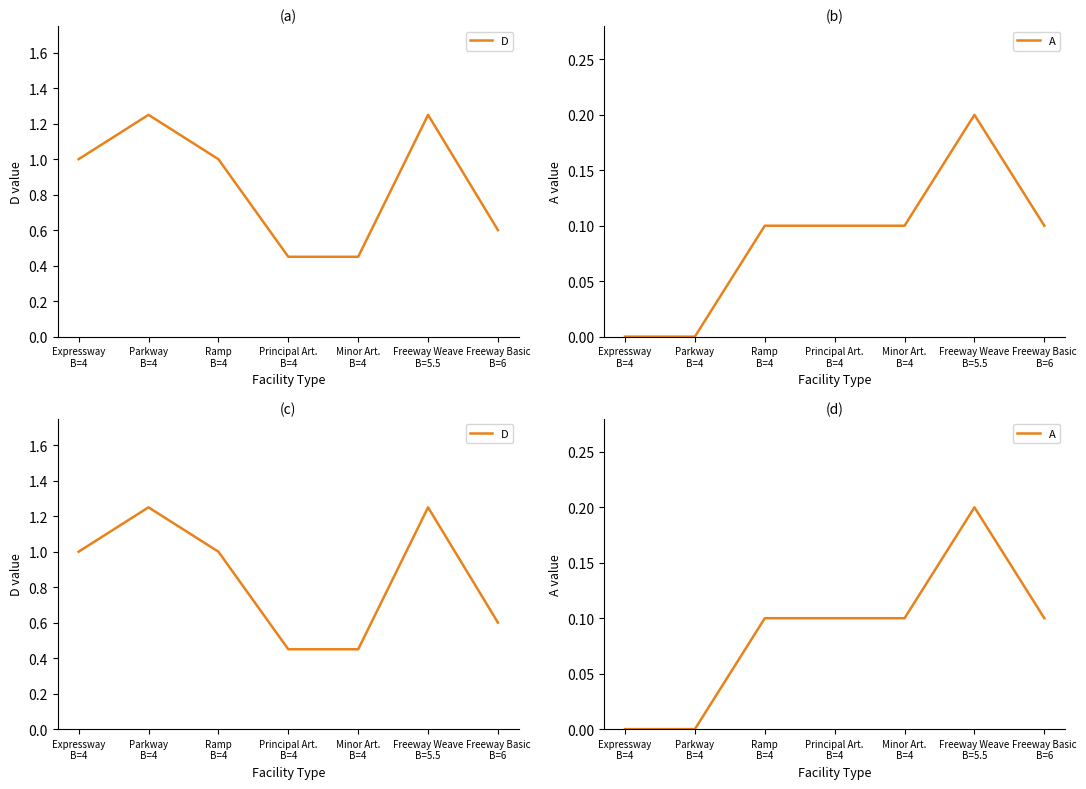

Which series has the widest spread of values?

D